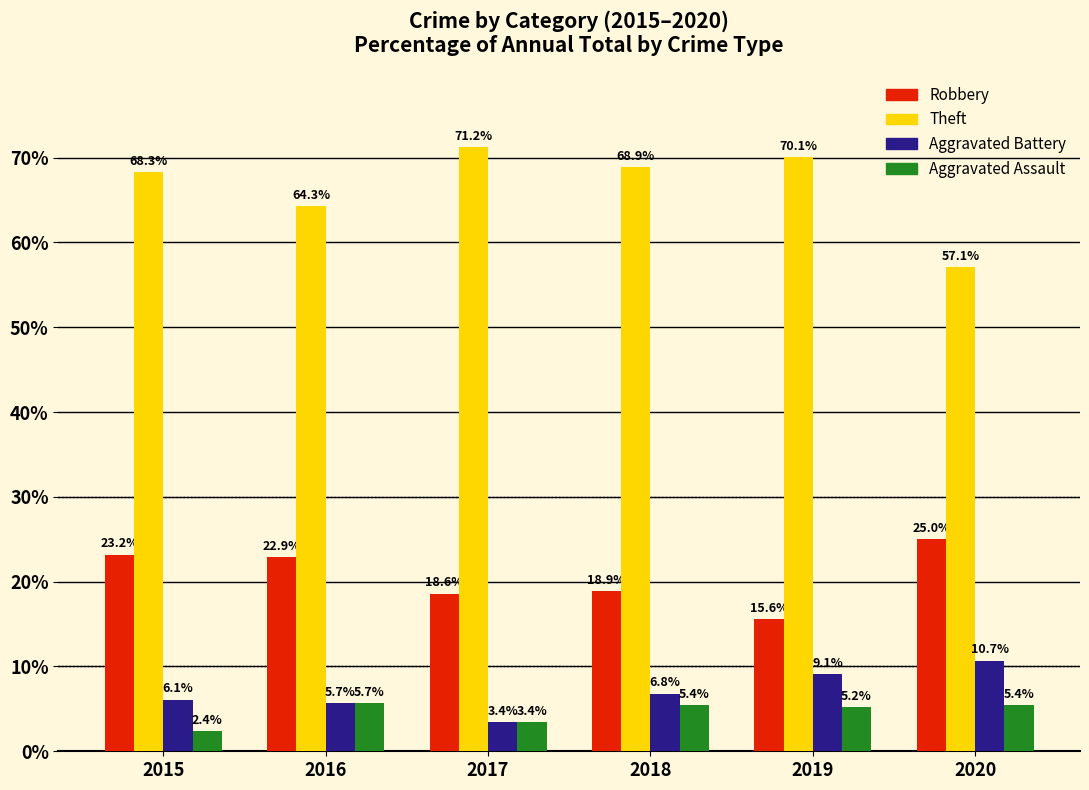

Reading left to right, what are all the values shown in this chart?

Robbery: 23.2	22.9	18.6	18.9	15.6	25.0
Theft: 68.3	64.3	71.2	68.9	70.1	57.1
Aggravated Battery: 6.1	5.7	3.4	6.8	9.1	10.7
Aggravated Assault: 2.4	5.7	3.4	5.4	5.2	5.4